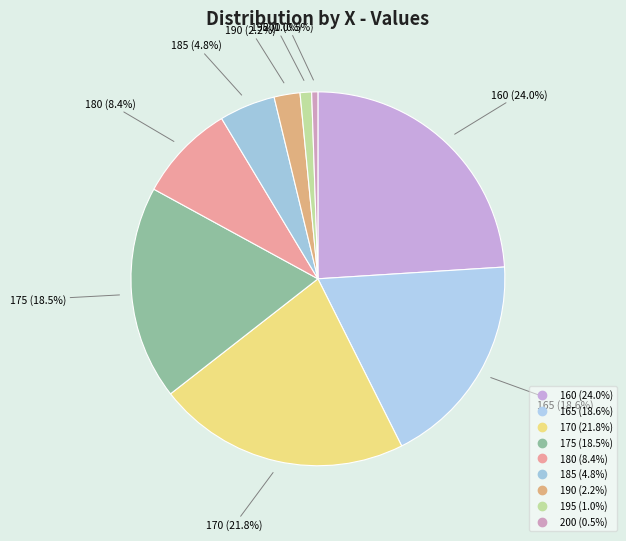

Which slice is the largest?

160